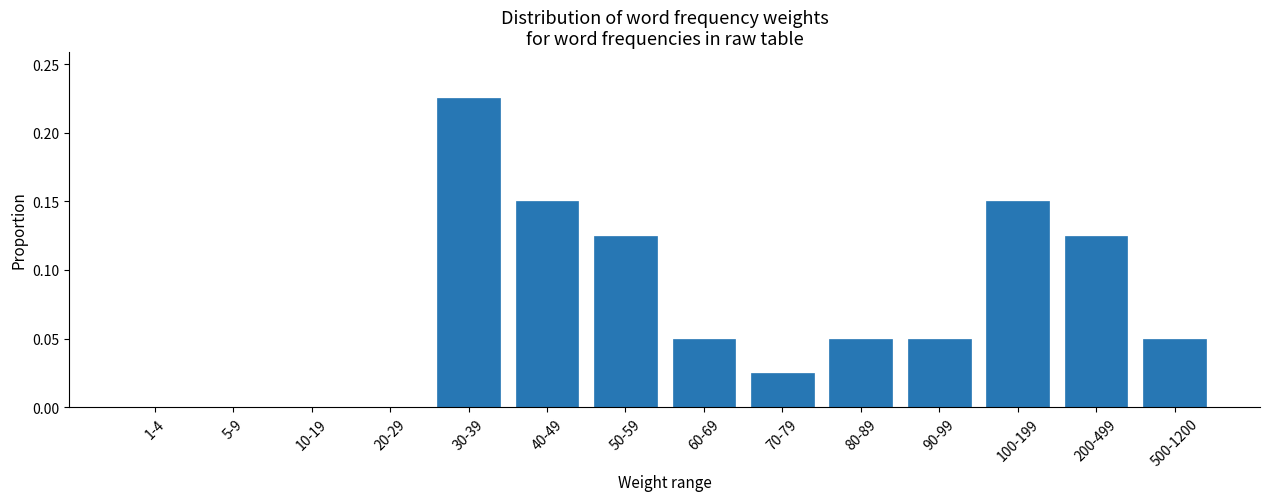

Which has a higher value, 5-9 or 70-79?

70-79